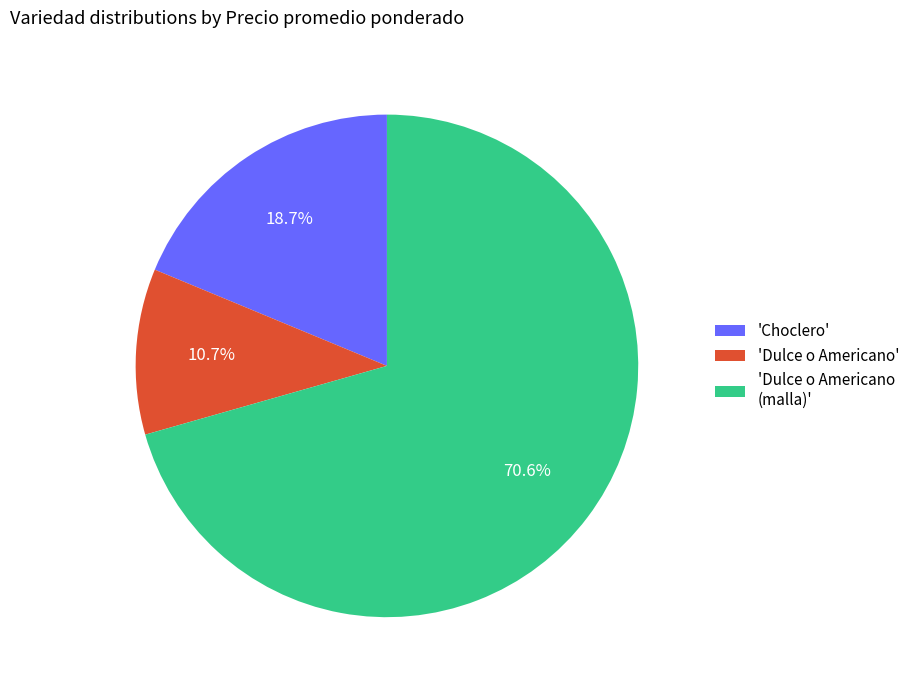

Which has a higher value, 'Choclero' or 'Dulce o Americano'?

'Choclero'